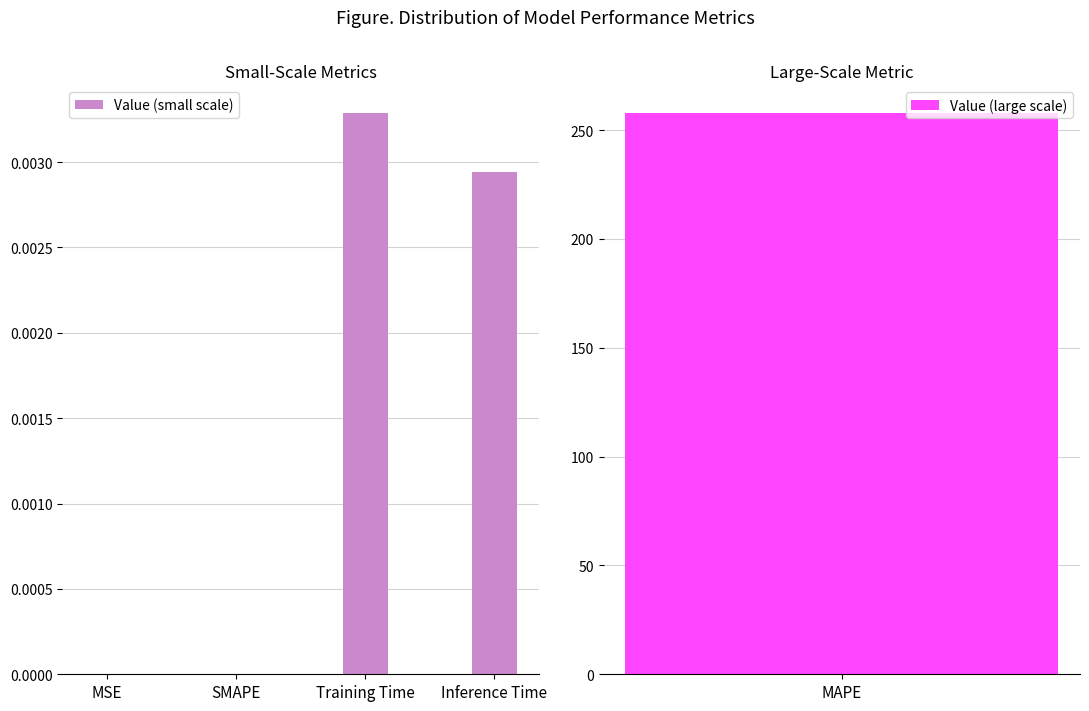

Between Inference Time and SMAPE, which is larger?

Inference Time